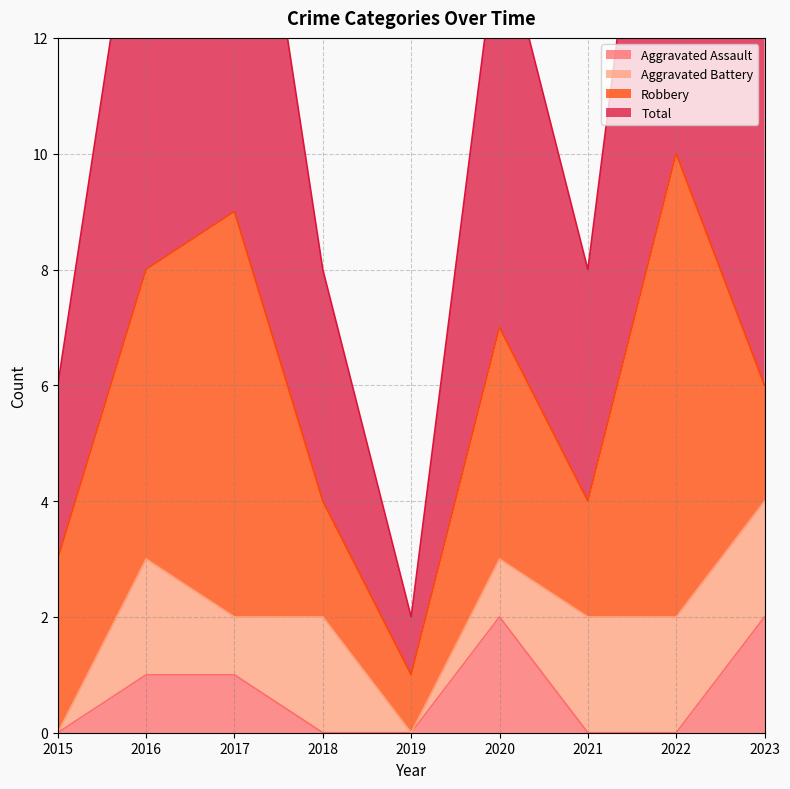

Is it true that Aggravated Assault equals 2 at 2020?

True